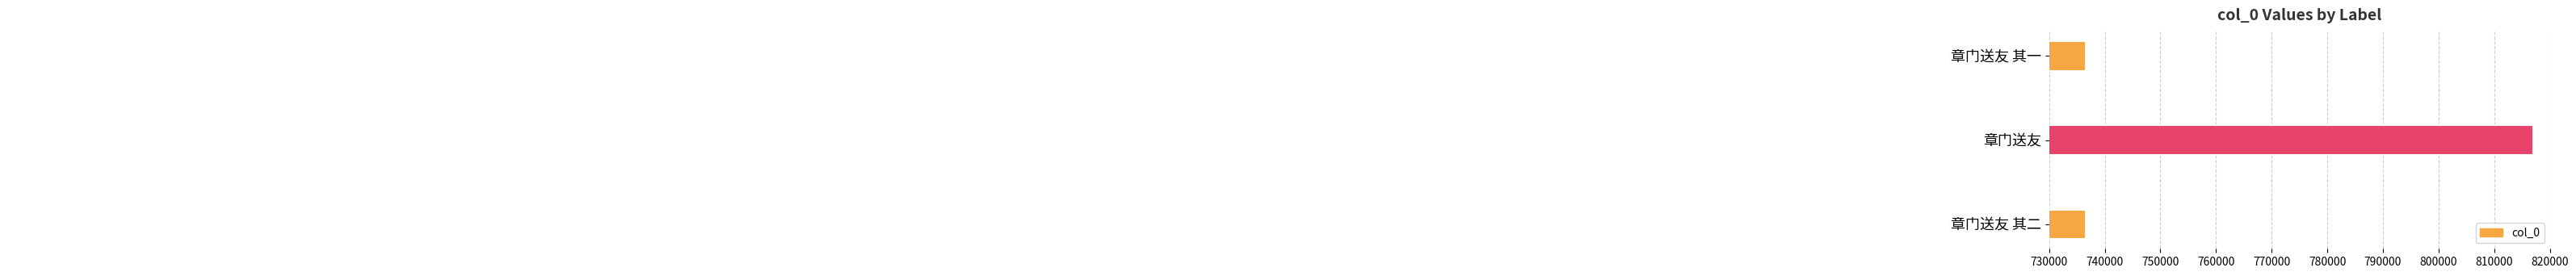

How many distinct data groups are displayed?

1